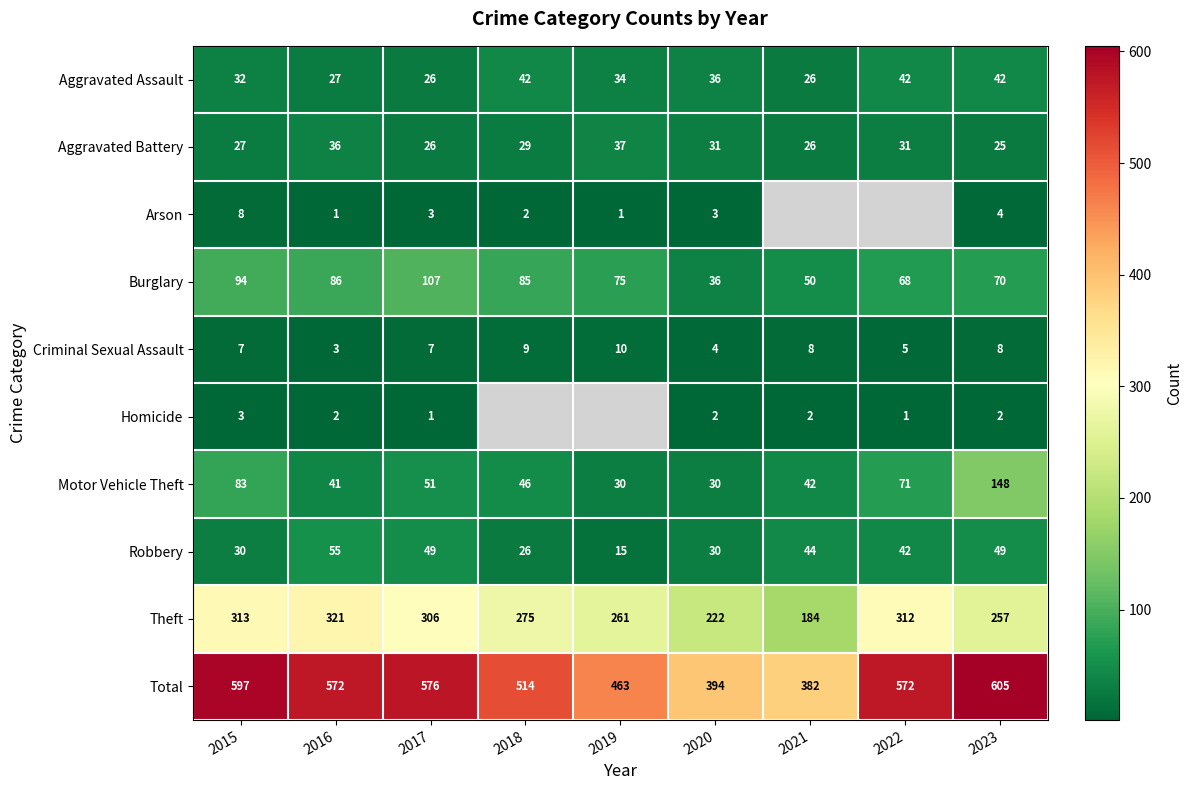

What is the spread (max minus min) of values at 2021?

380.0